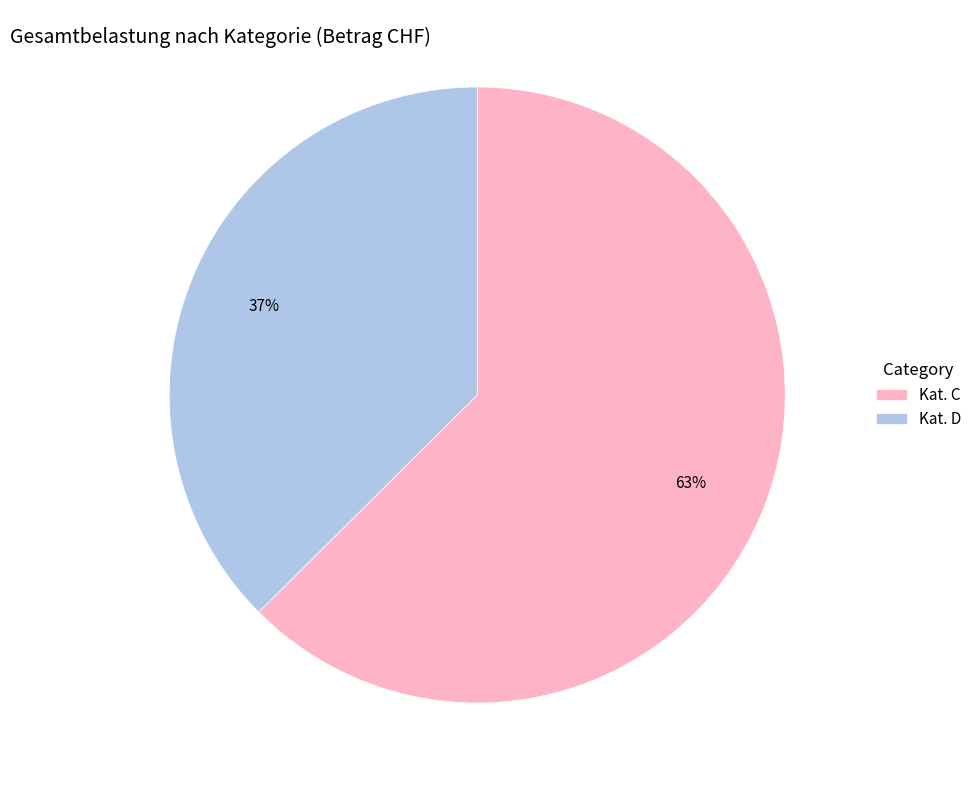

Is the sum of Kat. C and Kat. D greater than half?

Yes